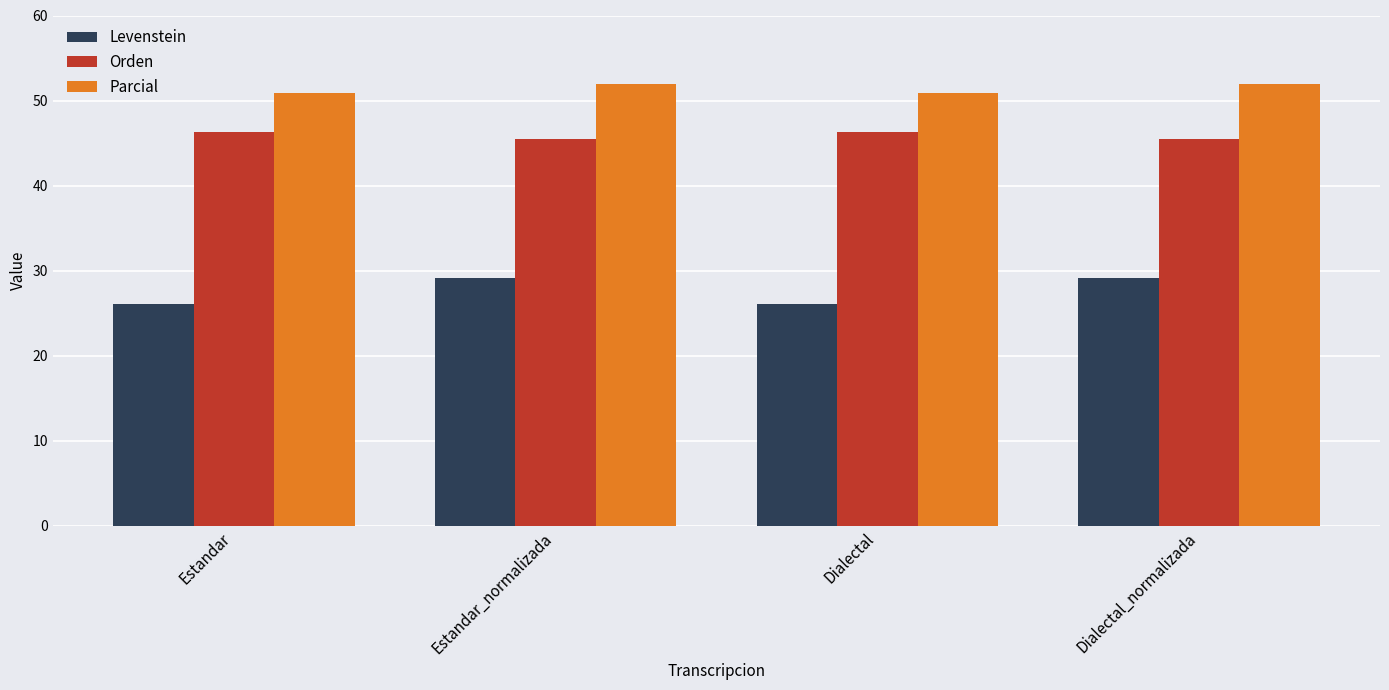

What is the label of the 1st bar from the left?

Estandar